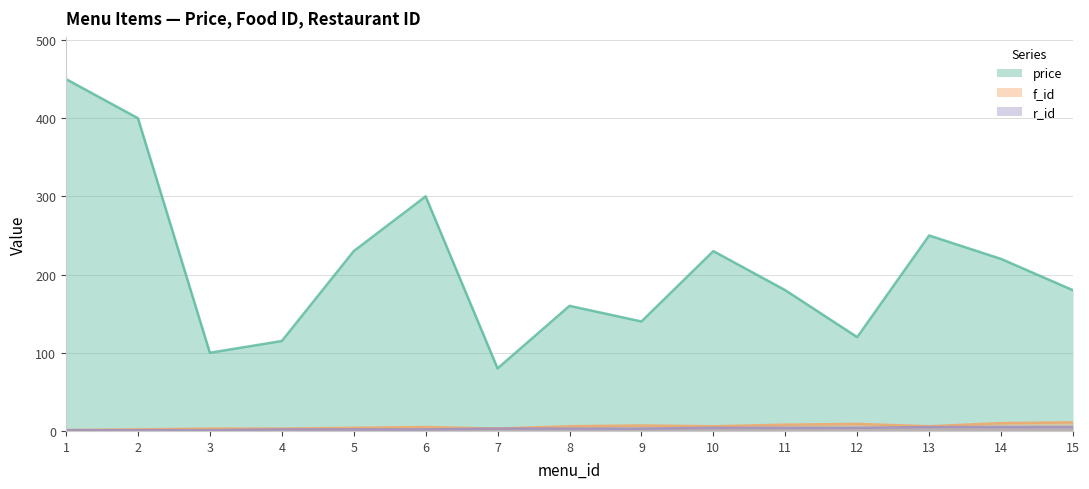

Rank the series by their maximum value, from lowest to highest.

r_id, f_id, price